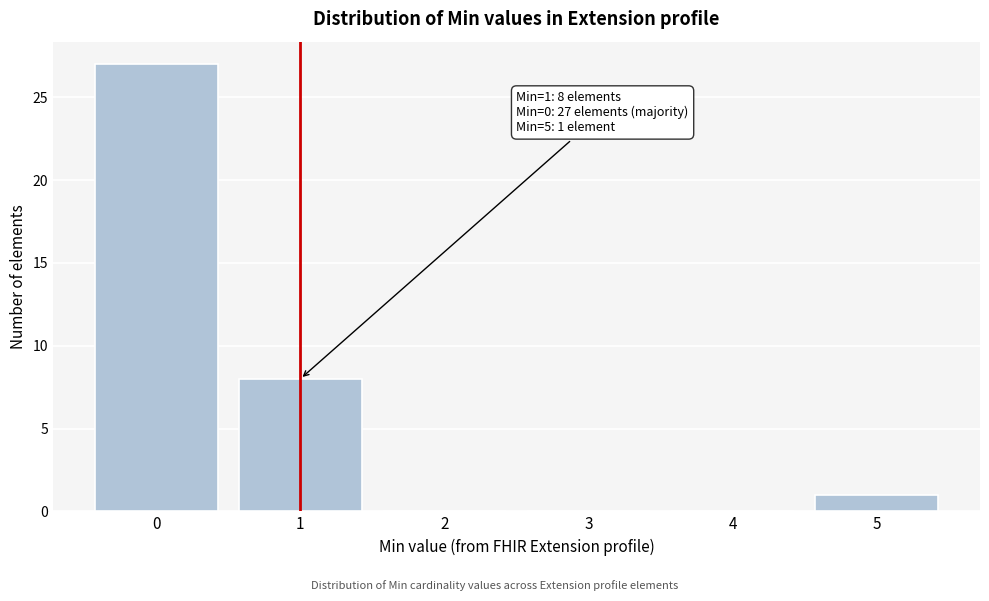

Which range on the x-axis has the tallest bar?

-0.5 to 0.5